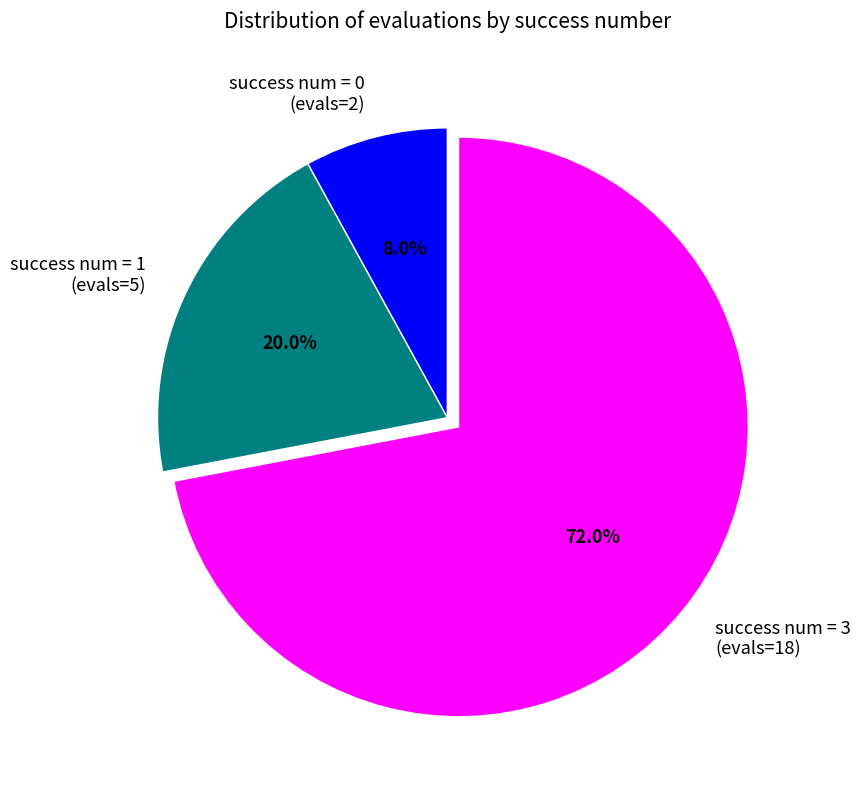

To the nearest percent, what is the average slice percentage?

33%